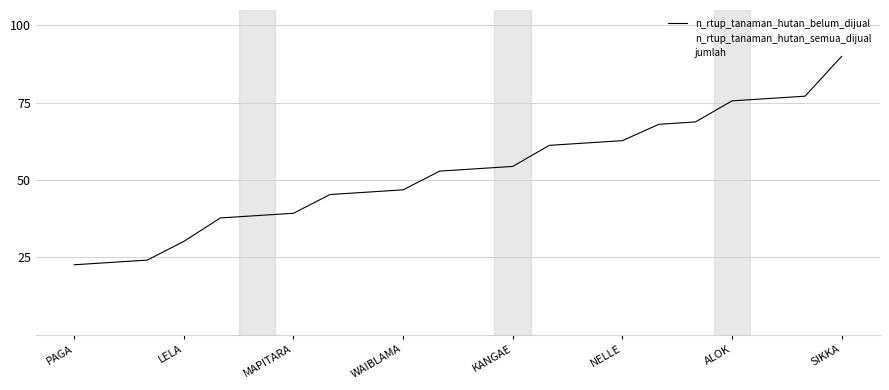

What is the minimum value shown in the chart?

22.6